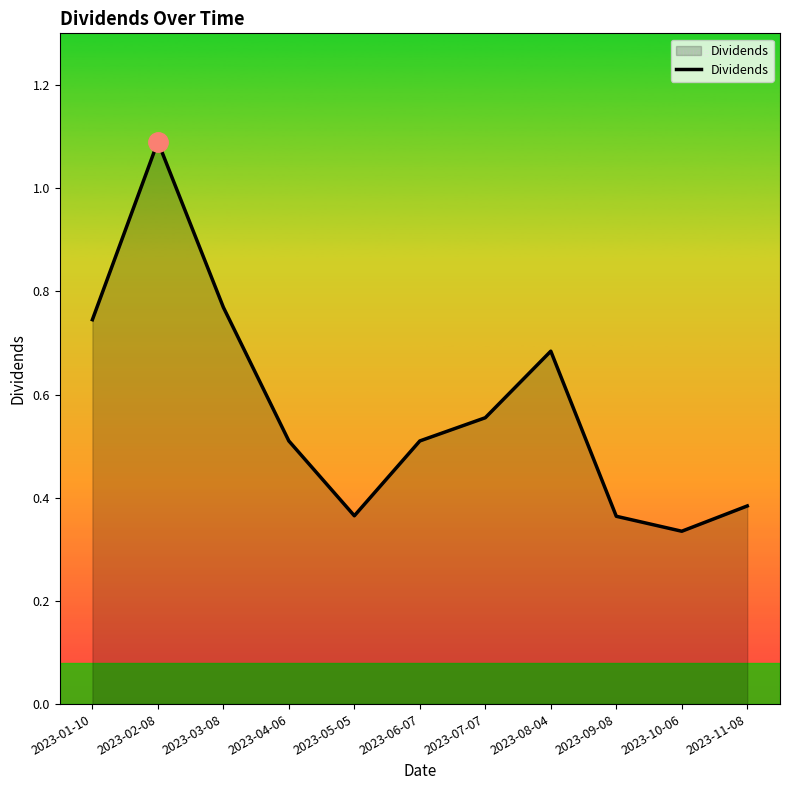

Where is the first local maximum?

2023-02-08